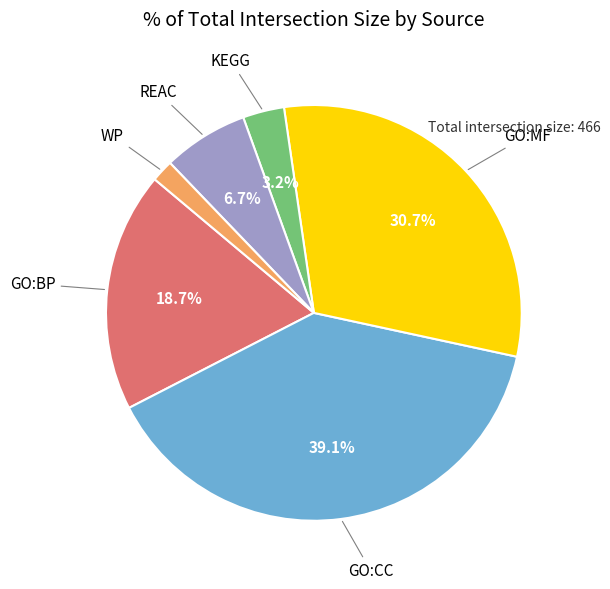

How many slices are in this pie chart?

6